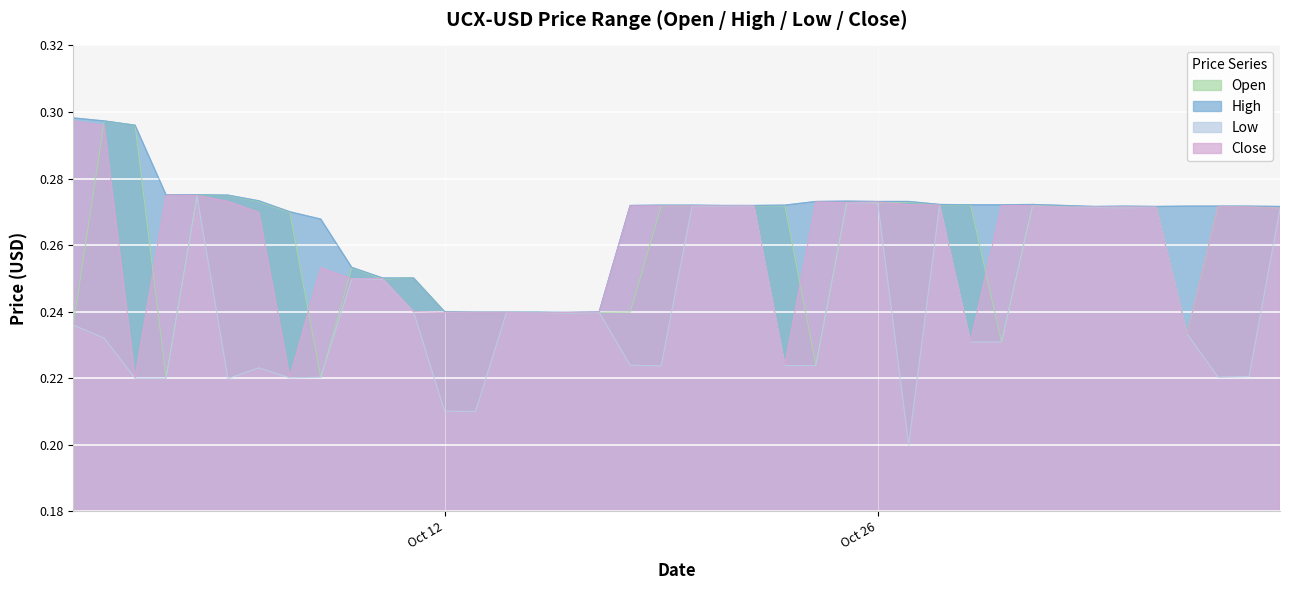

Read the High value at 2021-10-29.

0.3